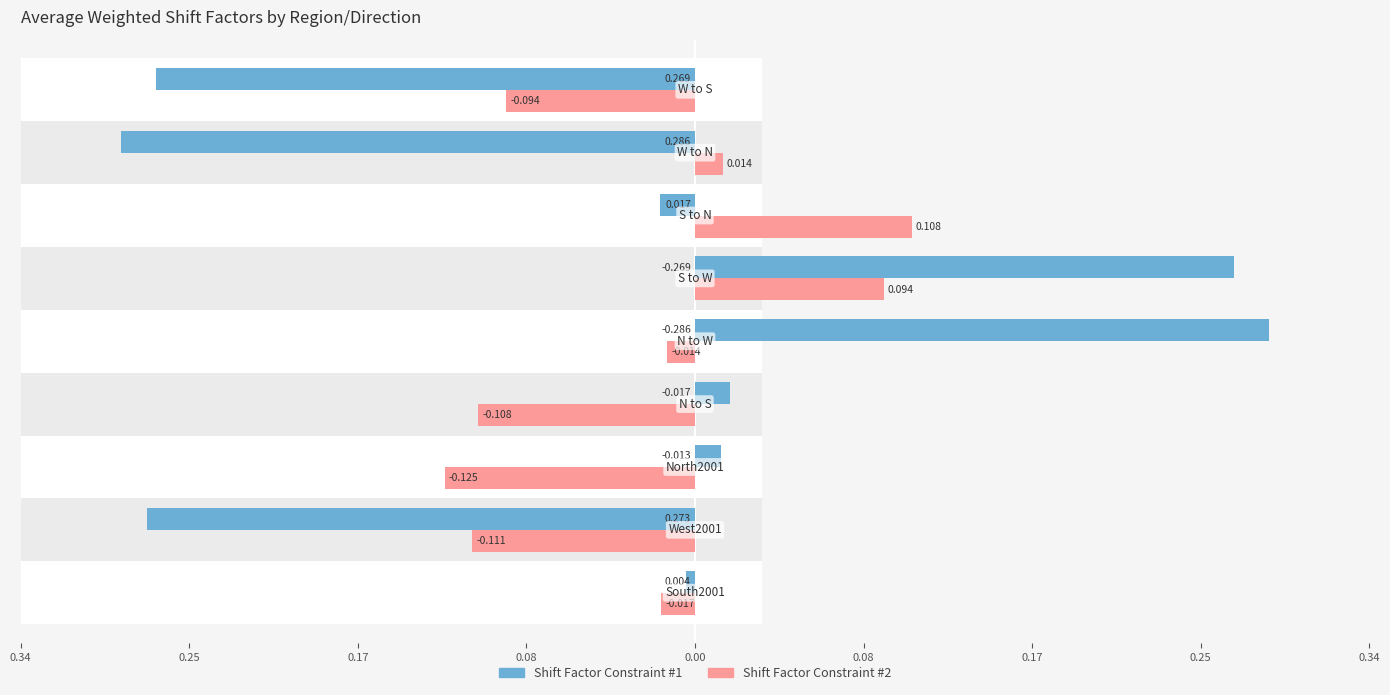

Is the value of Shift Factor Constraint #2 at 0.25 greater than the value of Shift Factor Constraint #1 at 0.17?

No